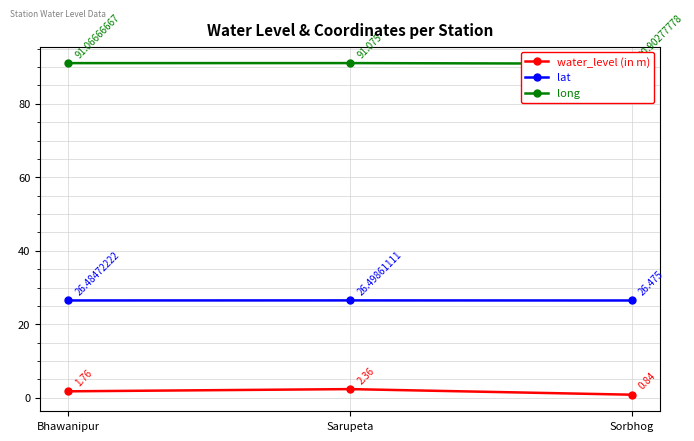

Is it true that water_level (in m) equals 2.4 at Sarupeta?

True